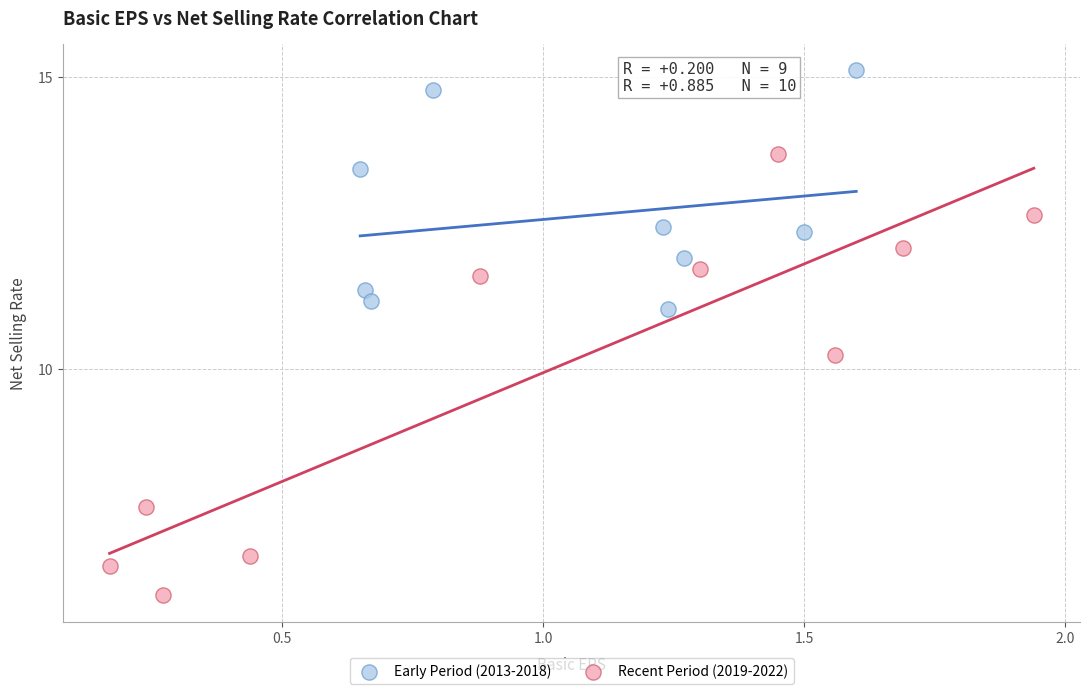

Which series has the largest Y range (max minus min)?

Recent Period (2019-2022)